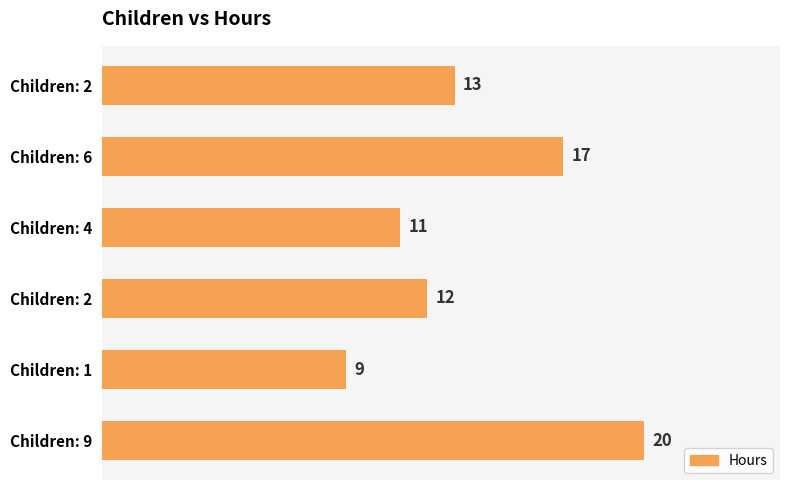

How many distinct data groups are displayed?

1